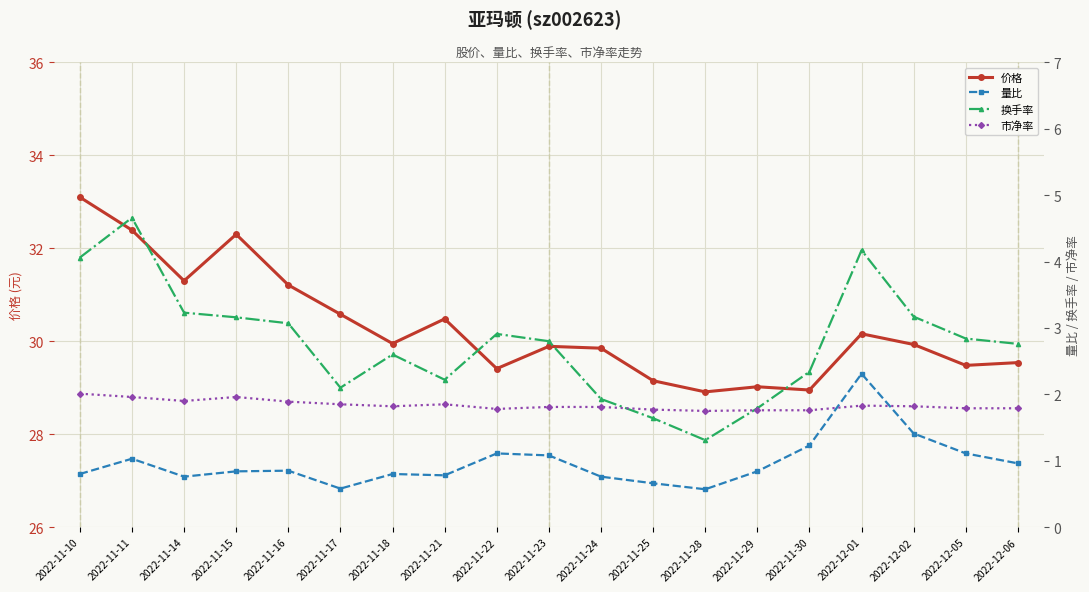

Which series has the largest range (max minus min)?

价格